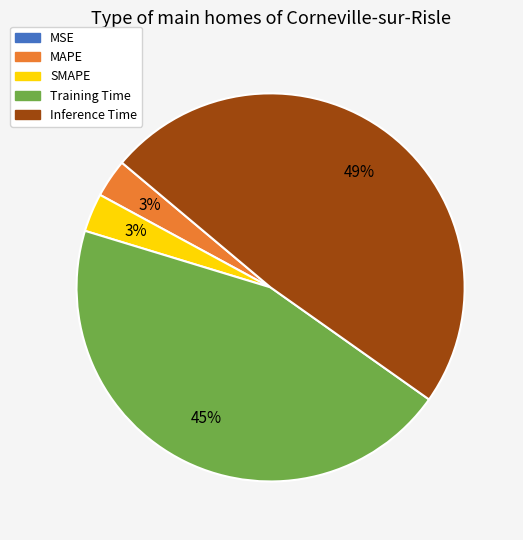

Which slice is the largest?

Inference Time